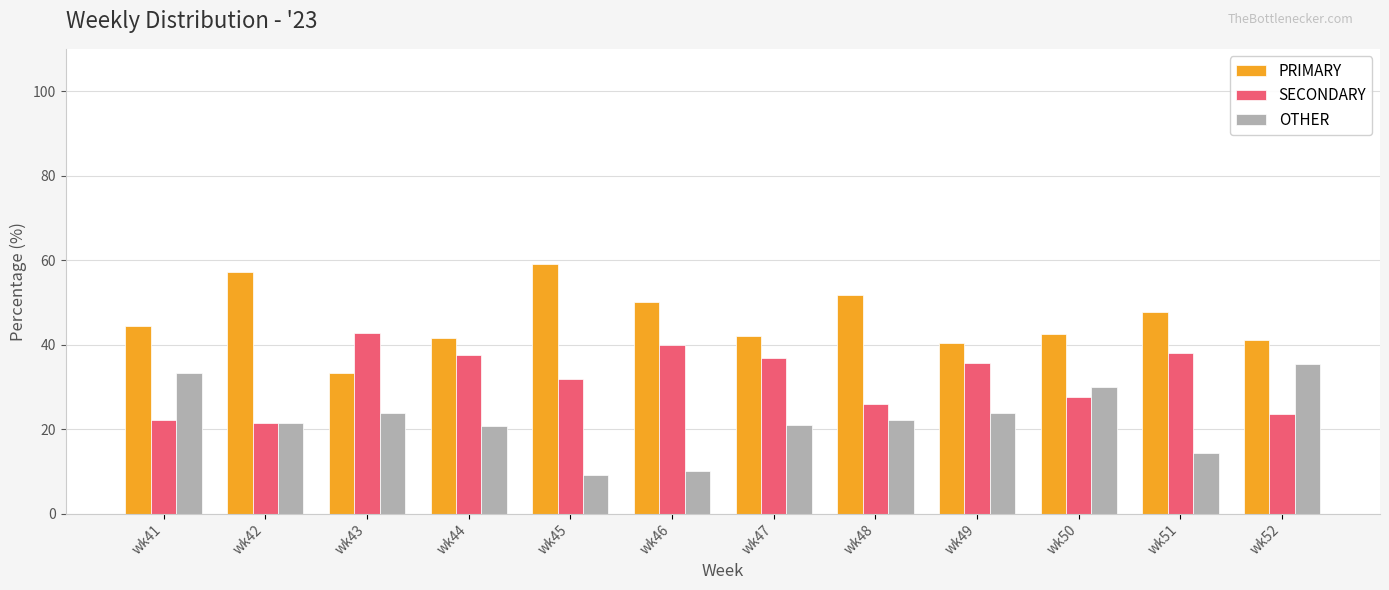

What is the minimum value shown in the chart?

9.1